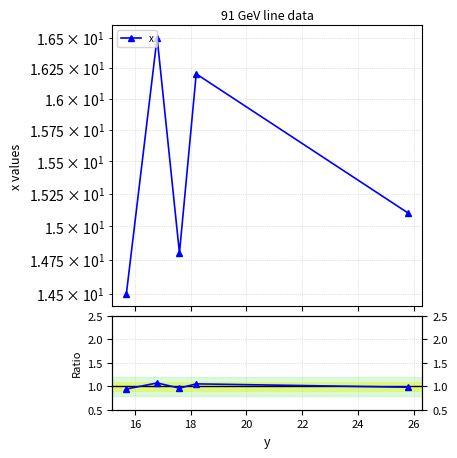

How many interior local valleys (lower than both neighbors) does the data have?

1